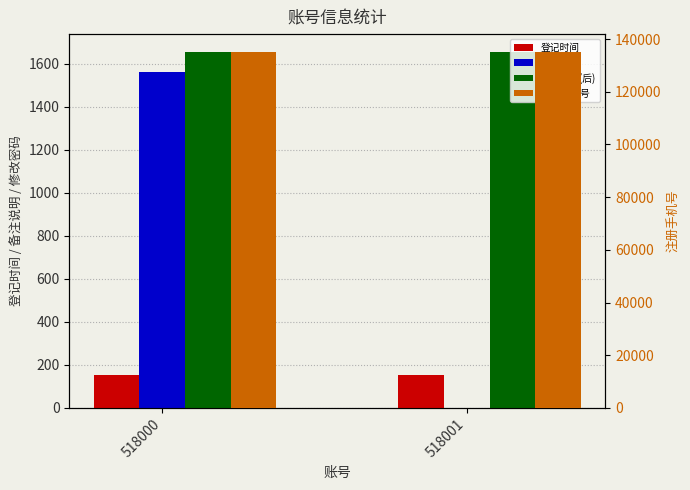

What is the value of the 注册手机号 bar at the 2nd from the left?

135135